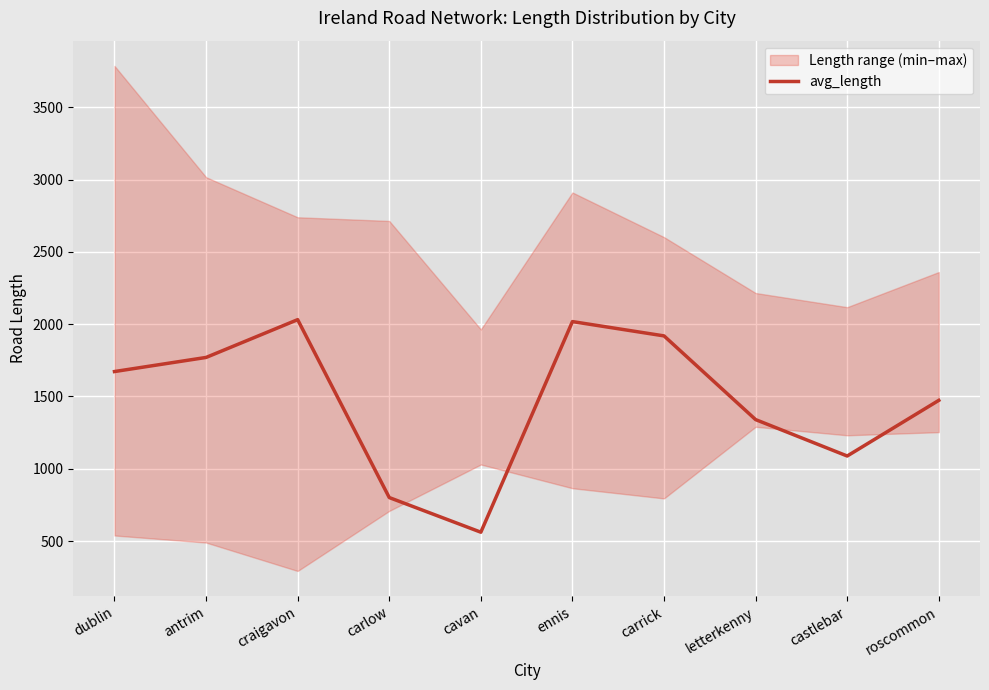

Which has a higher value, carrick or antrim?

carrick